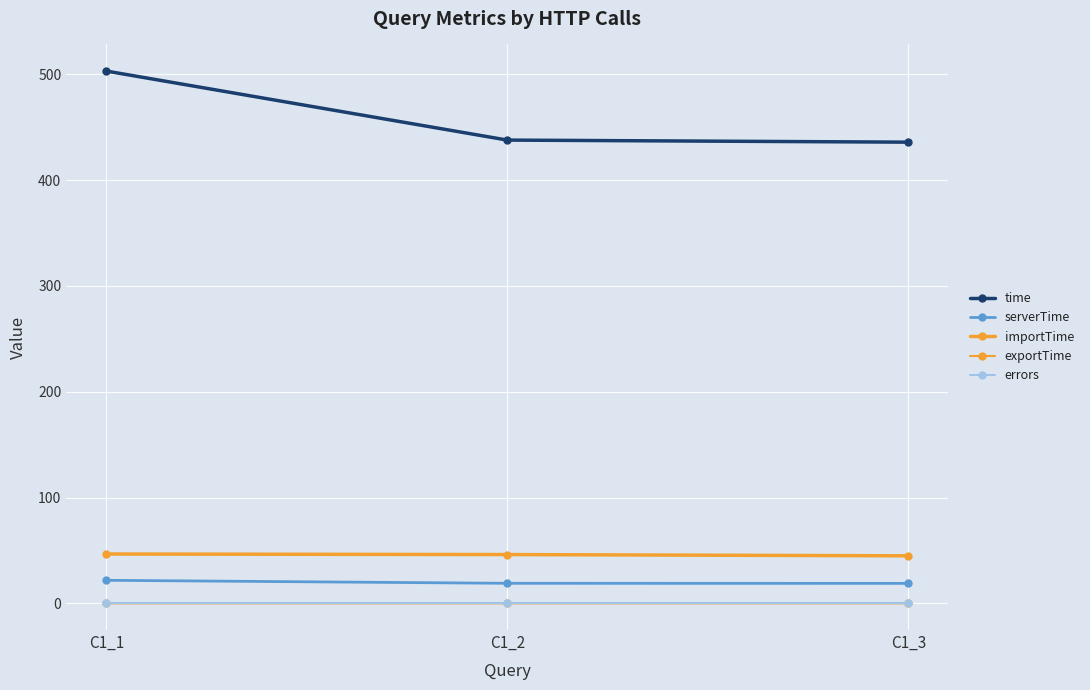

Which series has the largest total across all categories?

time